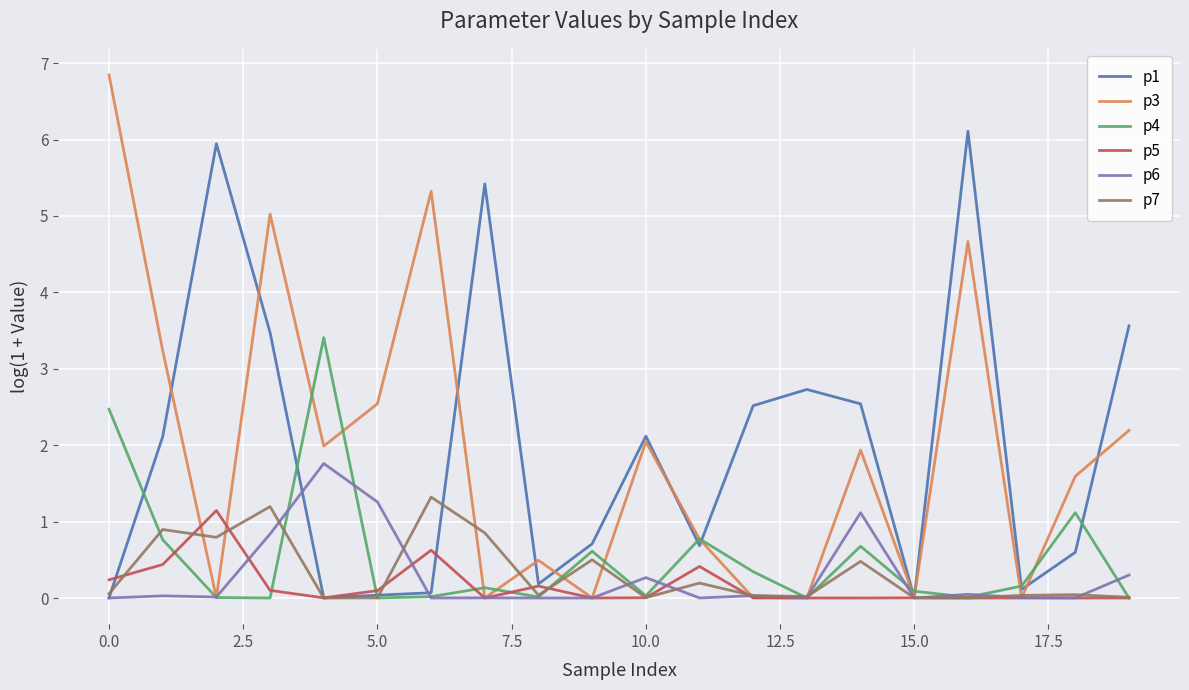

Which series has the widest spread of values?

p3